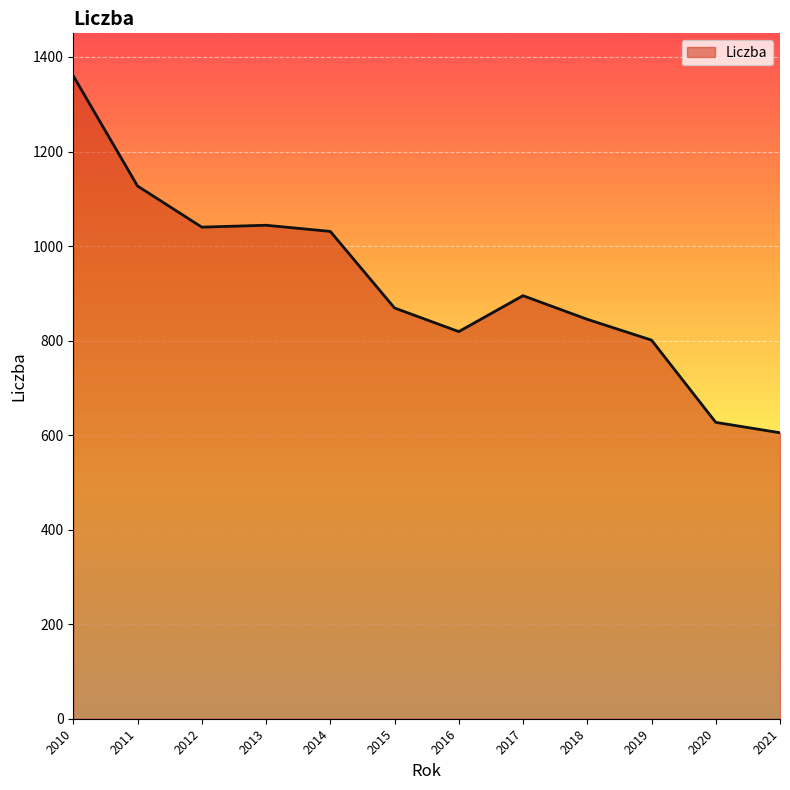

What is the average value?

922